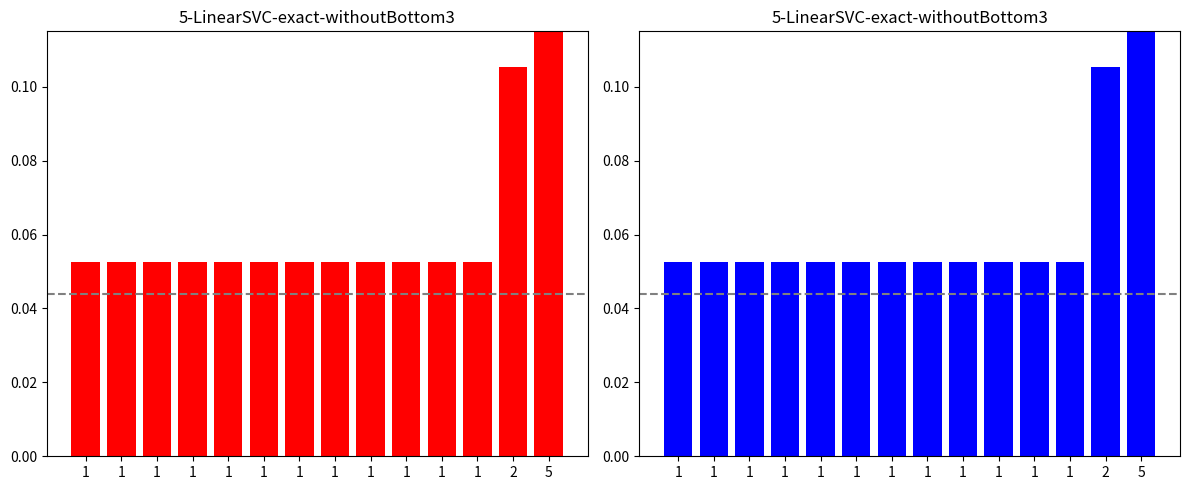

What is the value of the 10th bar from the left?

0.1